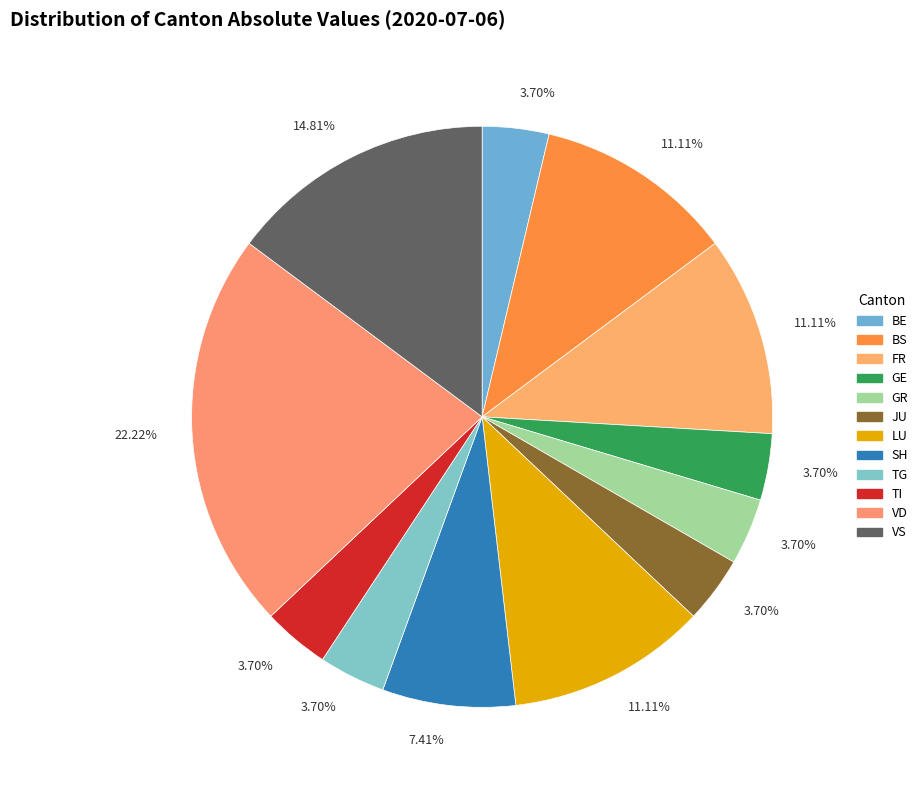

Count the number of slices in the pie.

12